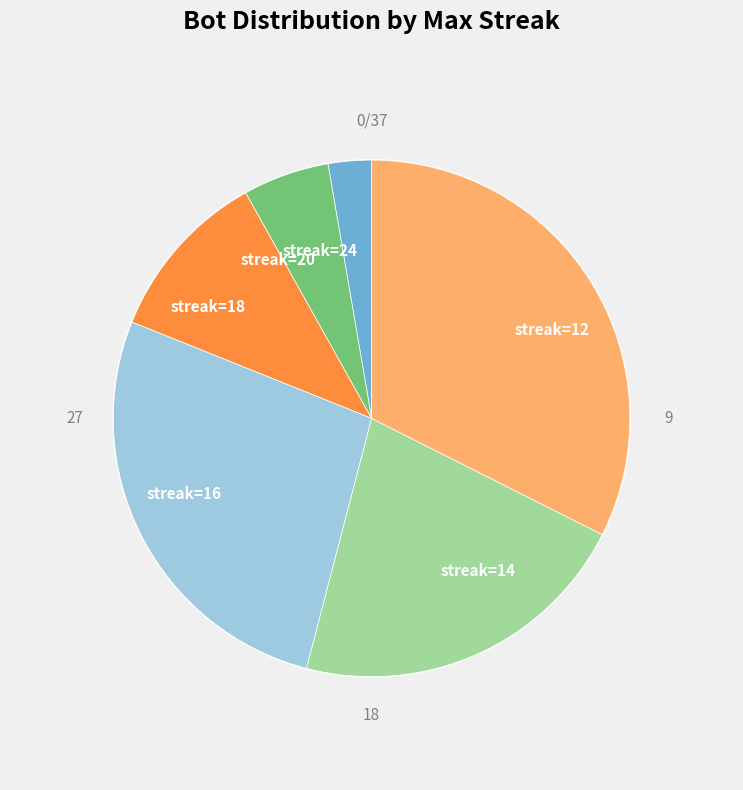

Is there a majority slice in this chart?

No